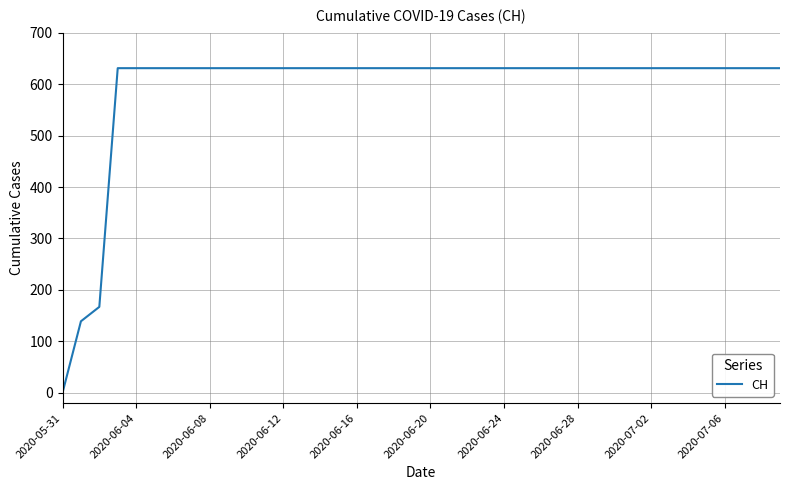

What is the greatest value displayed?

631